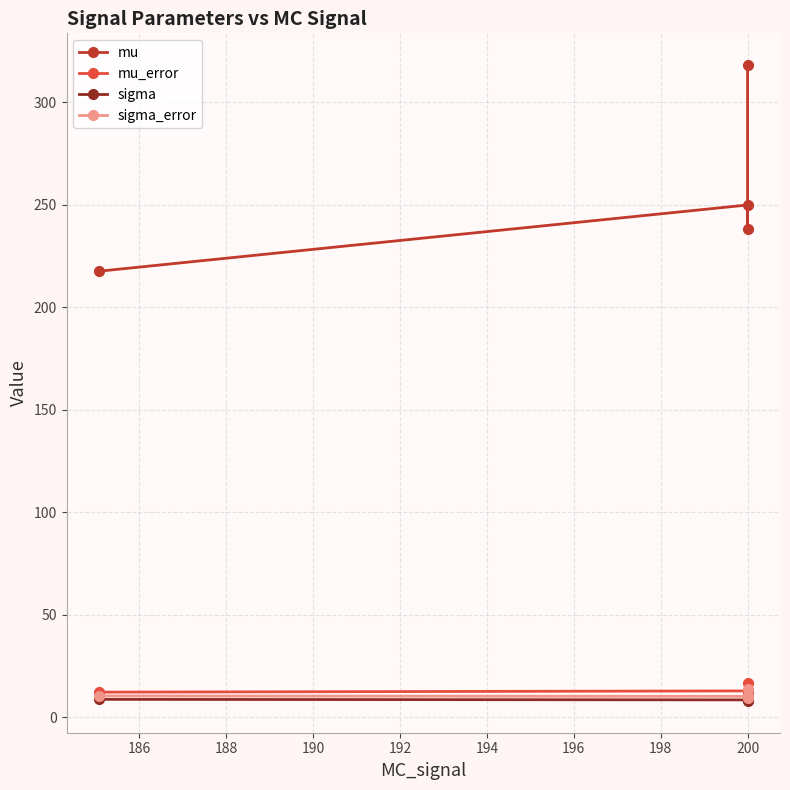

True or false: mu_error and mu cross at least once.

False